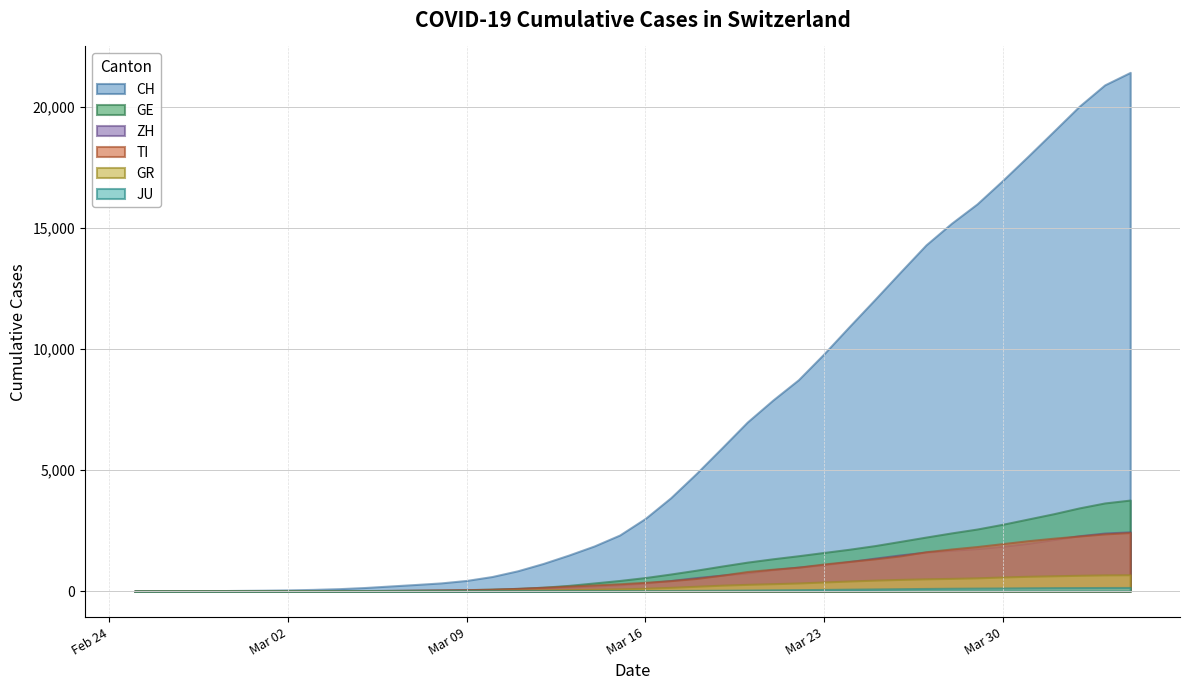

True or false: JU and TI cross at least once.

False